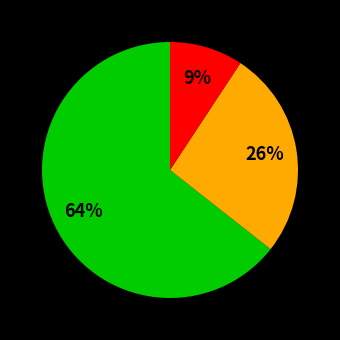

To the nearest percent, what is the average slice percentage?

33%